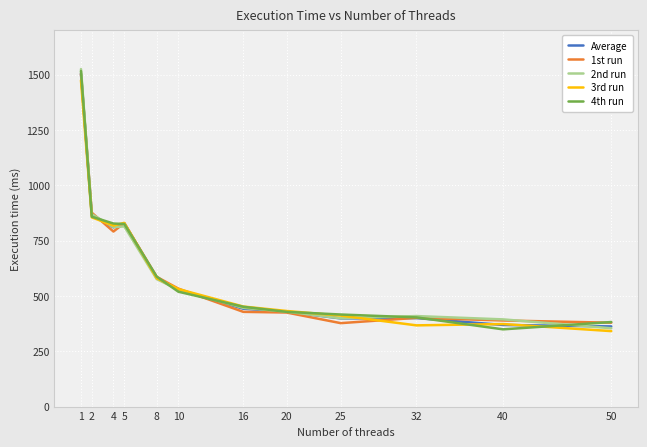

What is the spread (max minus min) of values at 16?

24.0